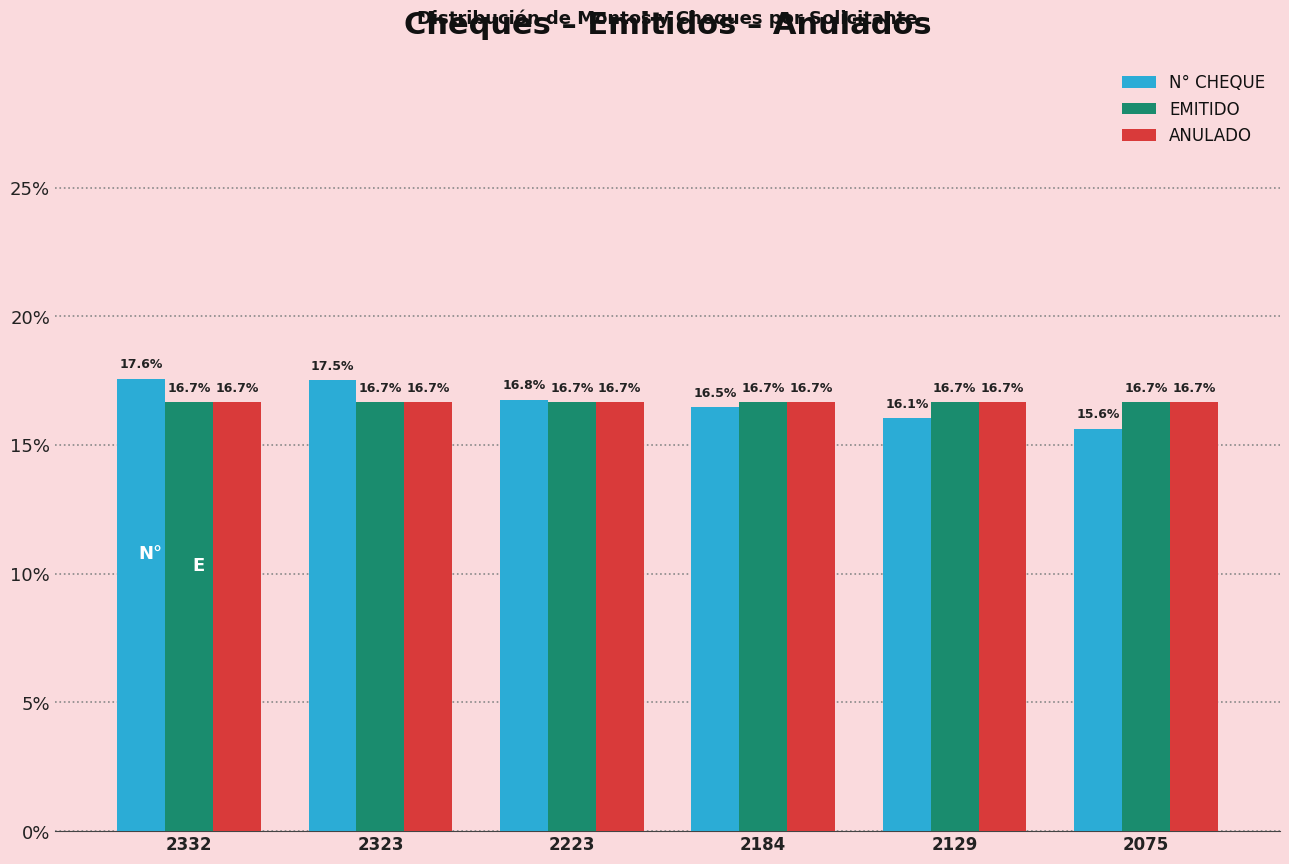

Reading left to right, what are all the values shown in this chart?

N° CHEQUE: 2332=17.6	2323=17.5	2223=16.8	2184=16.5	2129=16.1	2075=15.6
EMITIDO: 2332=16.7	2323=16.7	2223=16.7	2184=16.7	2129=16.7	2075=16.7
ANULADO: 2332=16.7	2323=16.7	2223=16.7	2184=16.7	2129=16.7	2075=16.7